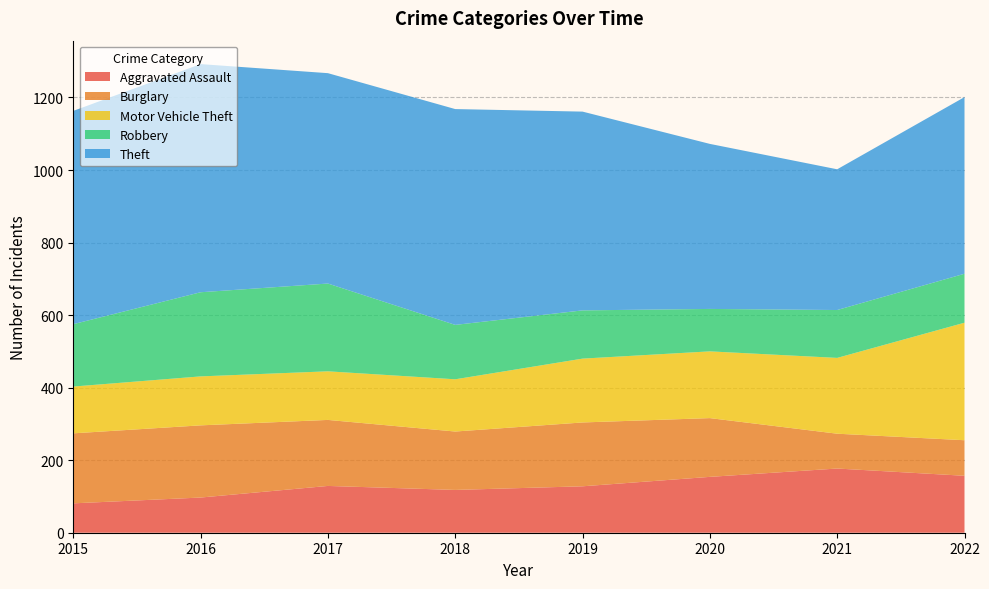

Reading right to left, list all the values displayed in this chart.

Aggravated Assault: 2022=157	2021=177	2020=154	2019=128	2018=118	2017=129	2016=97	2015=81
Burglary: 2022=98	2021=96	2020=162	2019=176	2018=161	2017=182	2016=199	2015=193
Motor Vehicle Theft: 2022=324	2021=209	2020=184	2019=176	2018=144	2017=134	2016=135	2015=129
Robbery: 2022=135	2021=132	2020=117	2019=133	2018=150	2017=242	2016=232	2015=172
Theft: 2022=487	2021=388	2020=455	2019=548	2018=595	2017=580	2016=629	2015=588